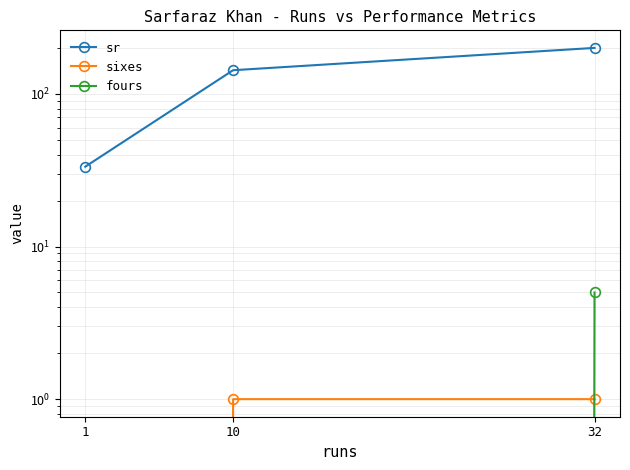

Reading right to left, transcribe all the data shown in this chart.

sr: 200.0	142.8	33.3
sixes: 1.0	1.0	0.0
fours: 5.0	0.0	0.0